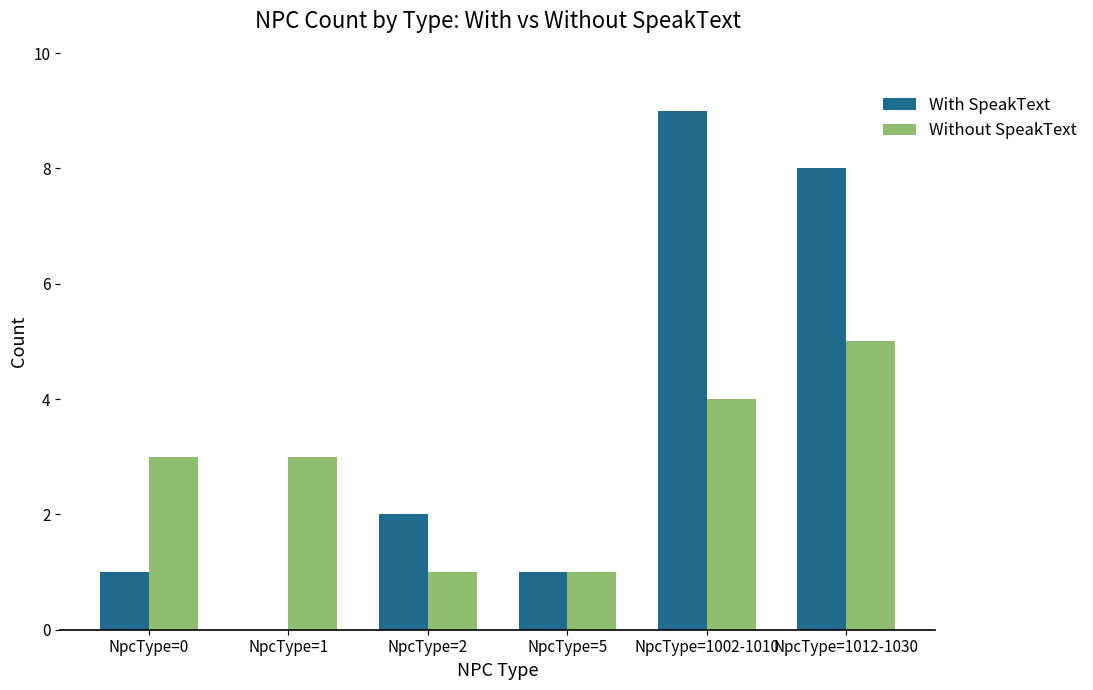

What is the maximum value shown in the chart?

9